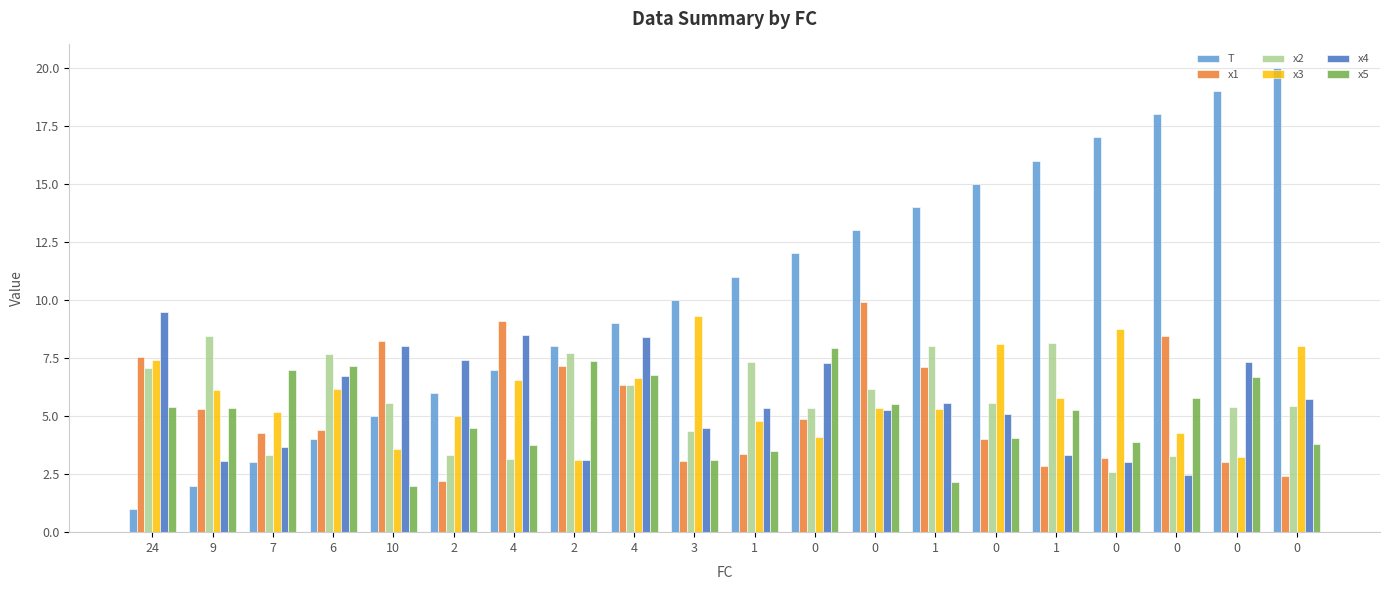

How many data points does each series have?

20